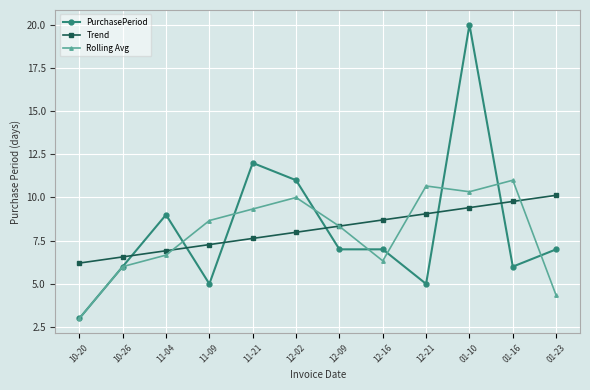

True or false: Rolling Avg has more than 1 interior local peaks.

True